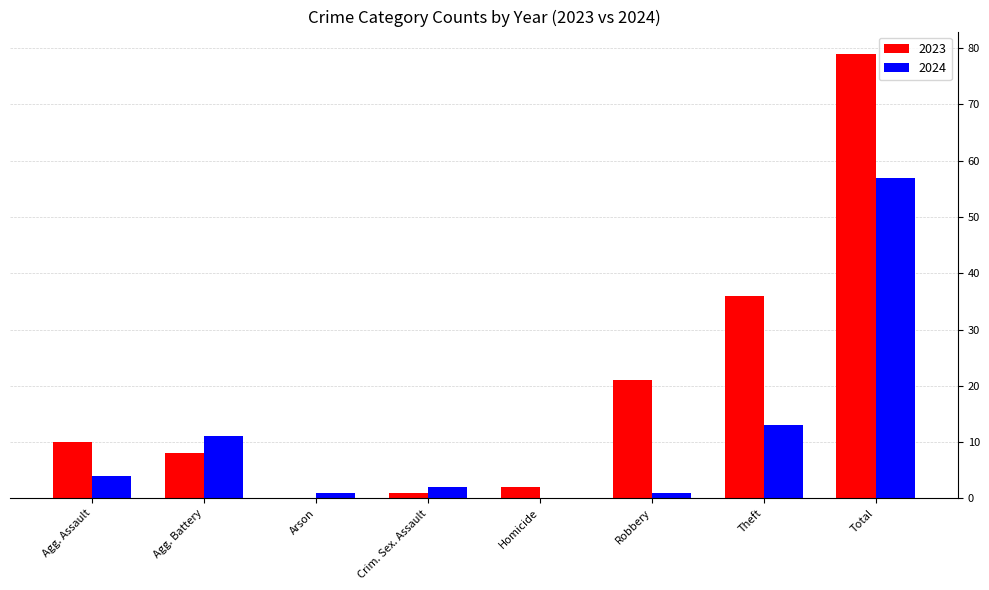

How many categories are shown in the chart?

8